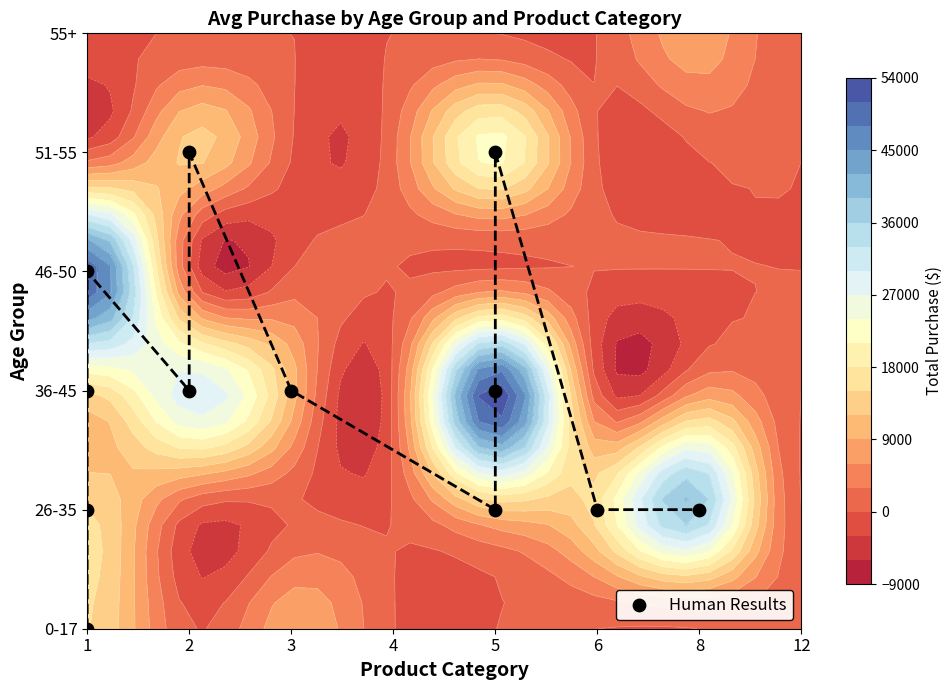

Between 1 and 2, which is larger?

2